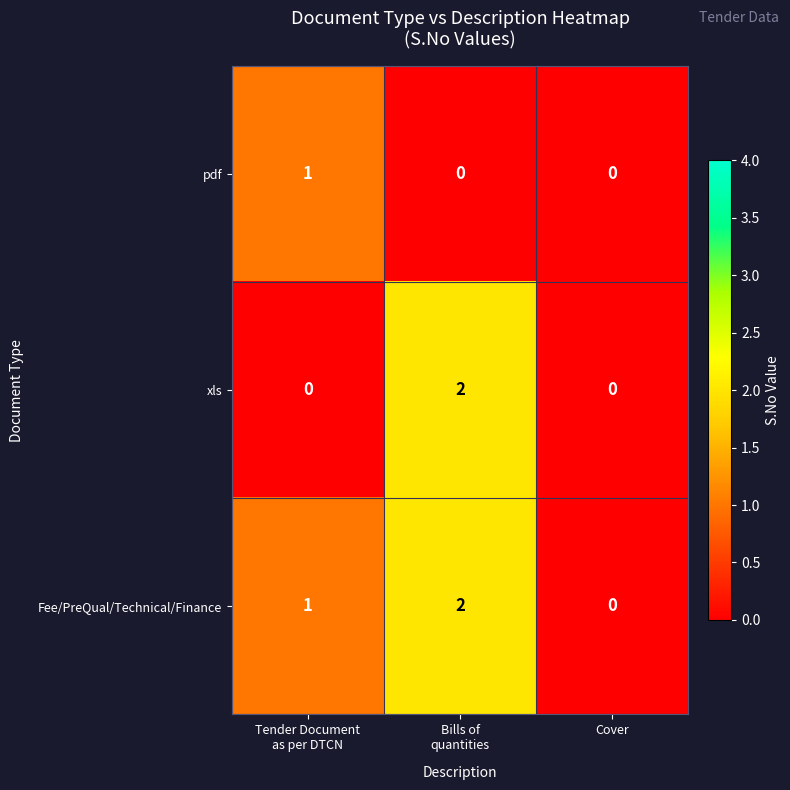

Rank the series by their average value, from highest to lowest.

Fee/PreQual/Technical/Finance, xls, pdf